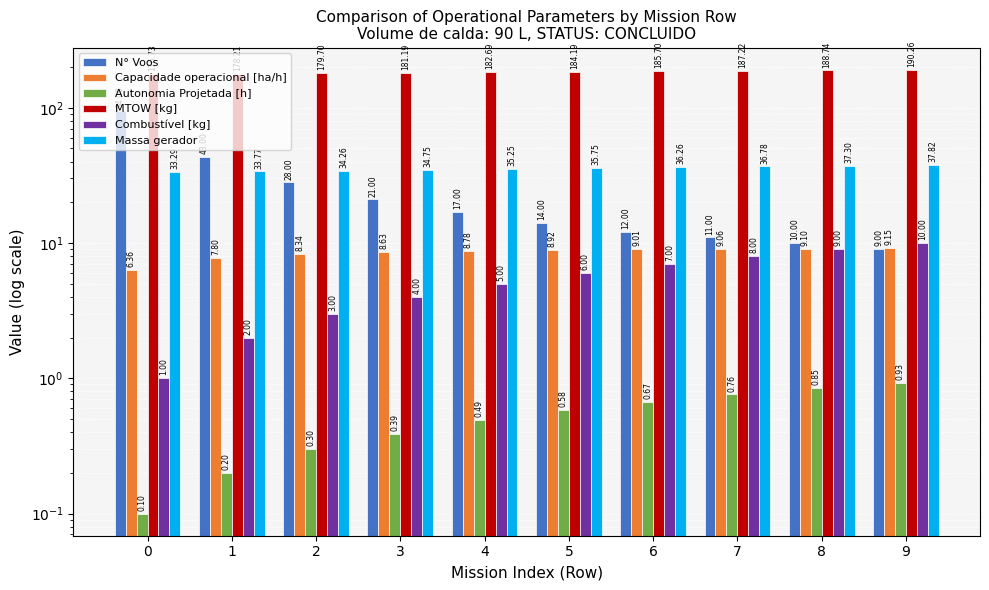

Rank the categories by Autonomia Projetada [h] value from lowest to highest.

0, 1, 2, 3, 4, 5, 6, 7, 8, 9